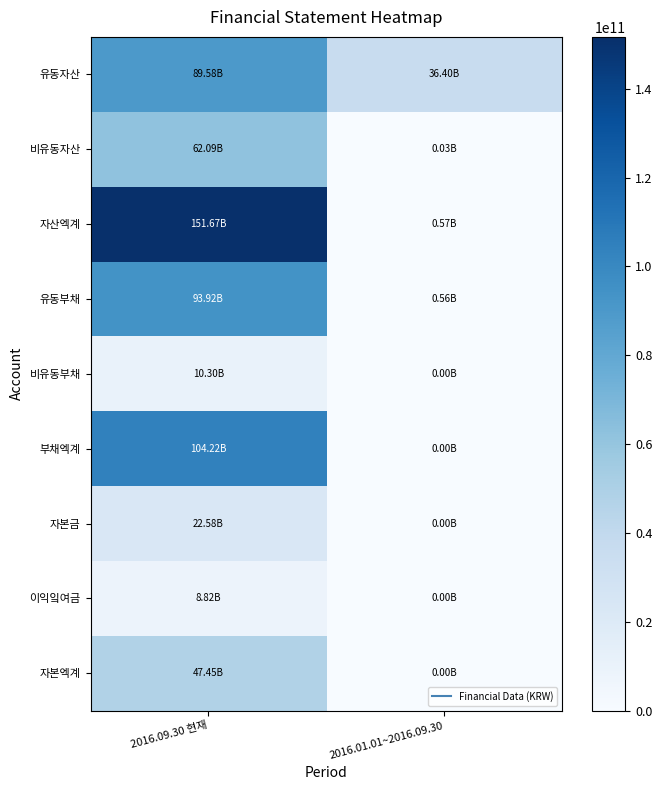

Which series has the largest total across all categories?

자산엑계